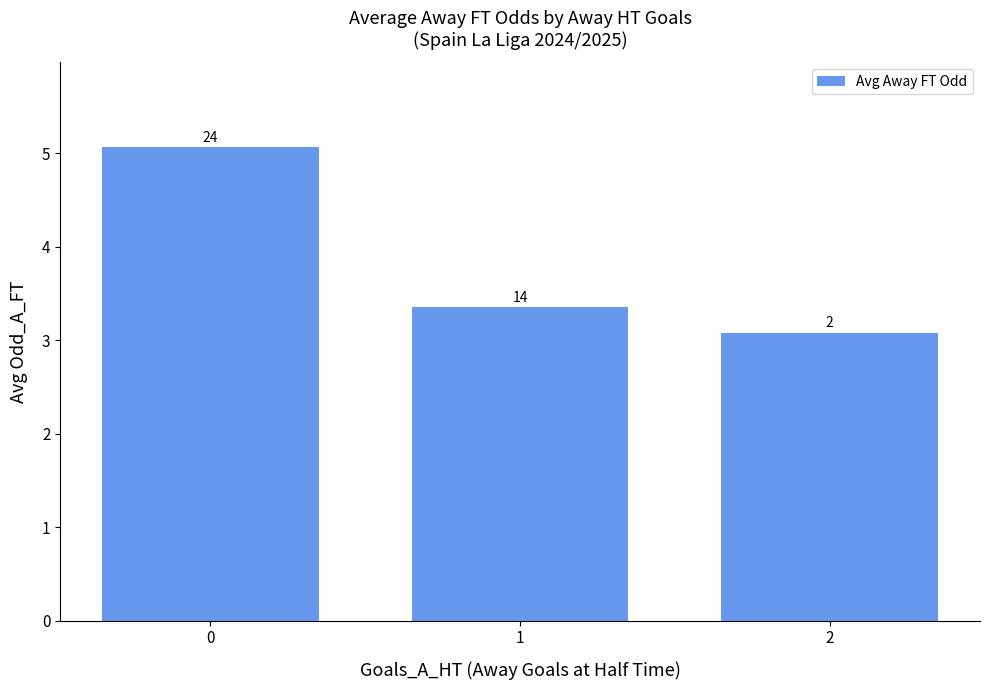

Does the chart contain stacked bars?

No